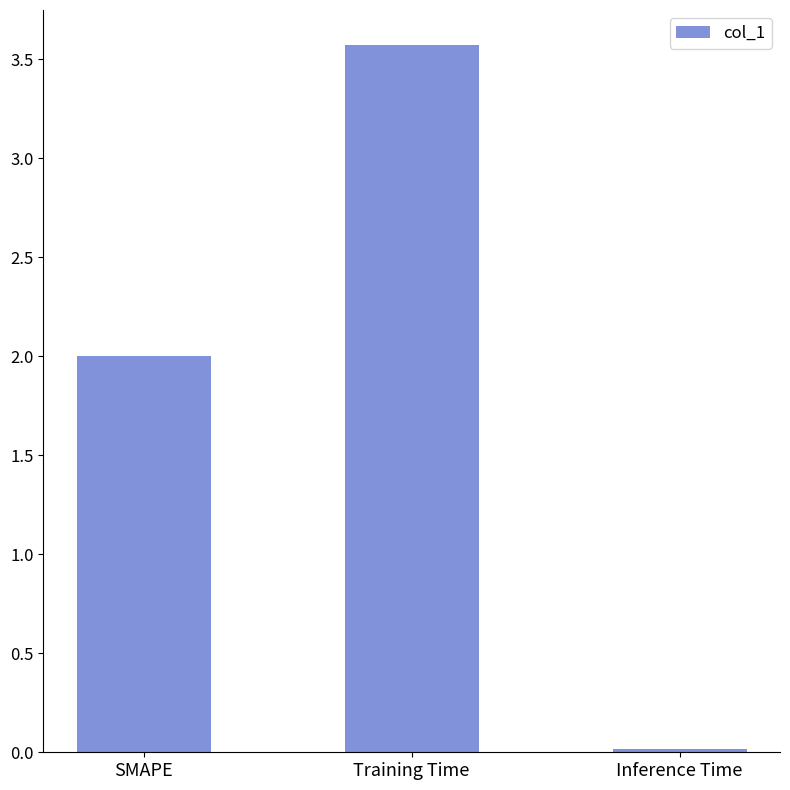

How many bars are there in total?

3